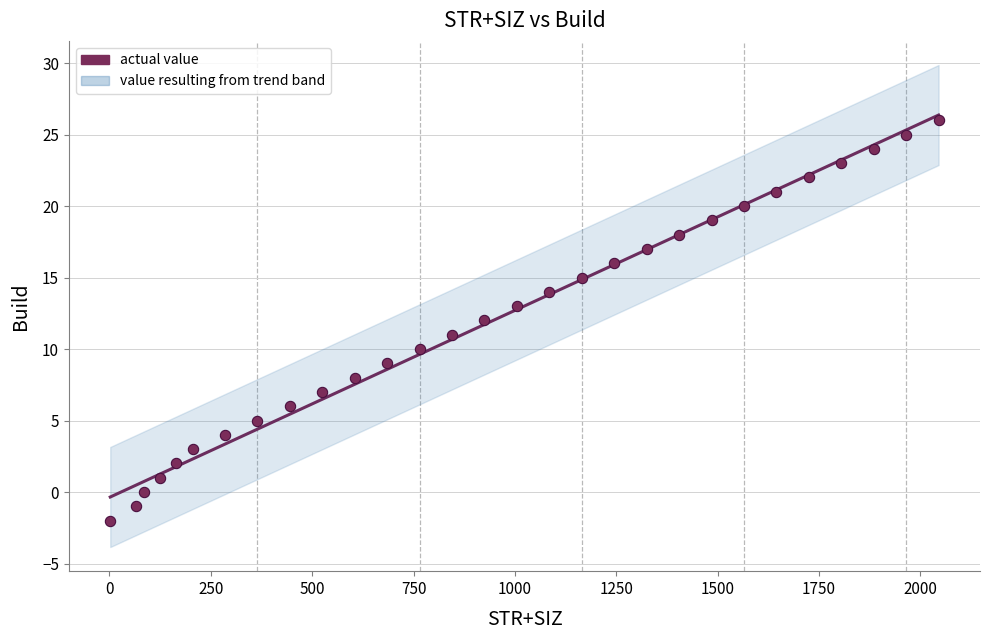

Which series has the largest total across all categories?

Build (trend)